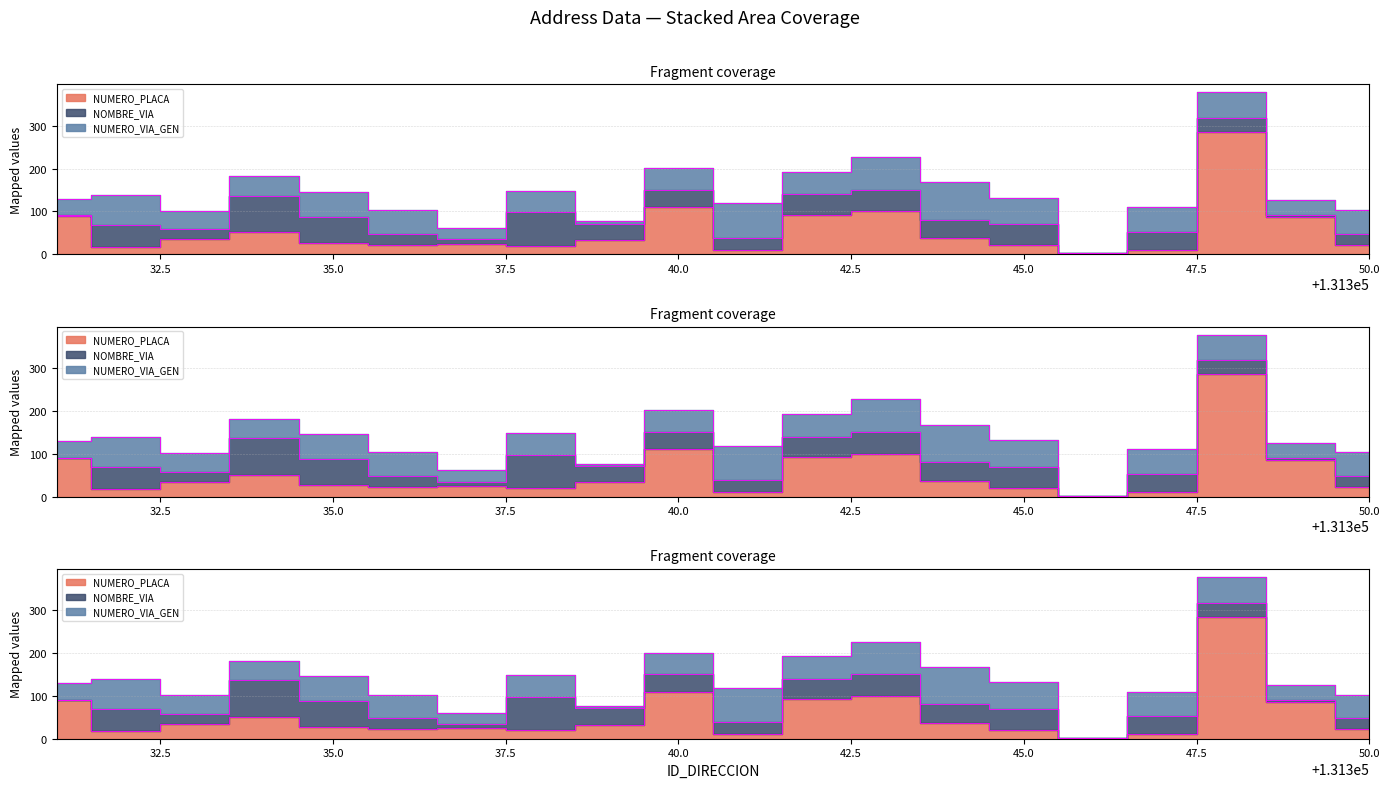

True or false: NUMERO_PLACA_DIRECCION and NUMERO_VIA_GENERADORA_DIRECCION cross at least once.

True